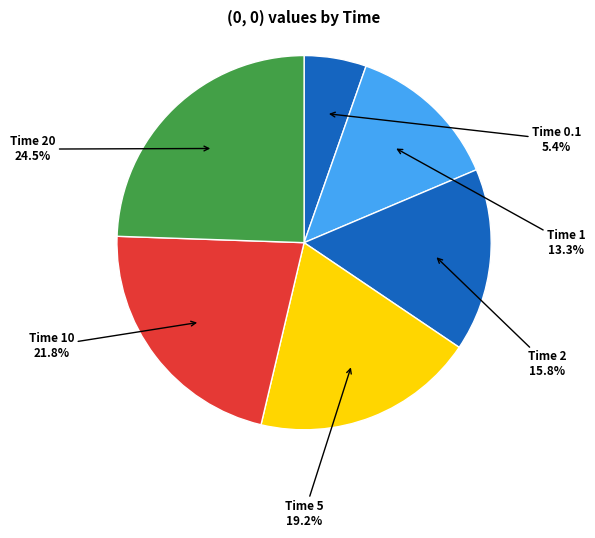

Count the number of slices in the pie.

6